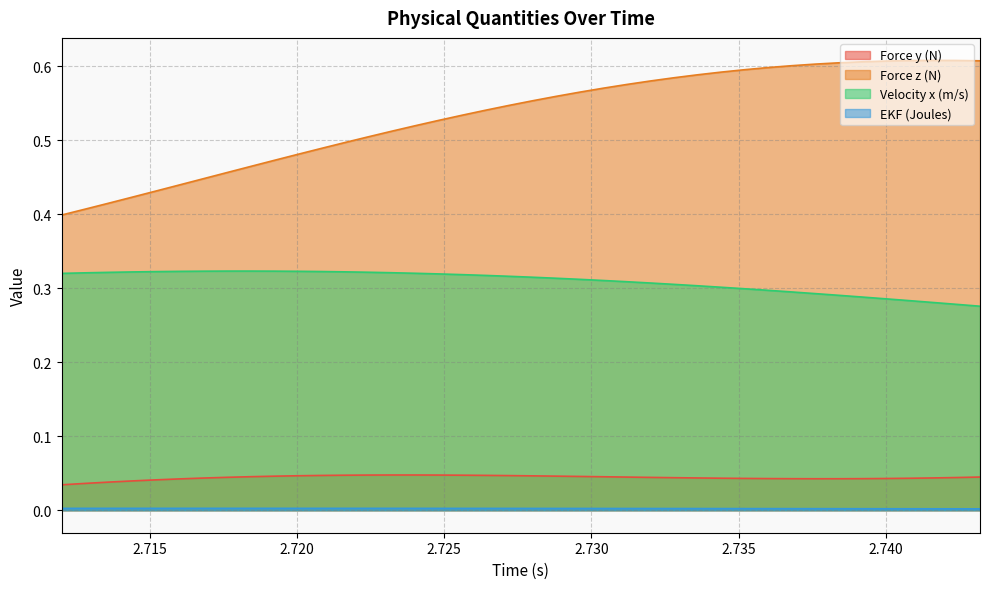

Is the value of Force z (N) at 2.7216 greater than the value of Force y (N) at 2.7224?

Yes